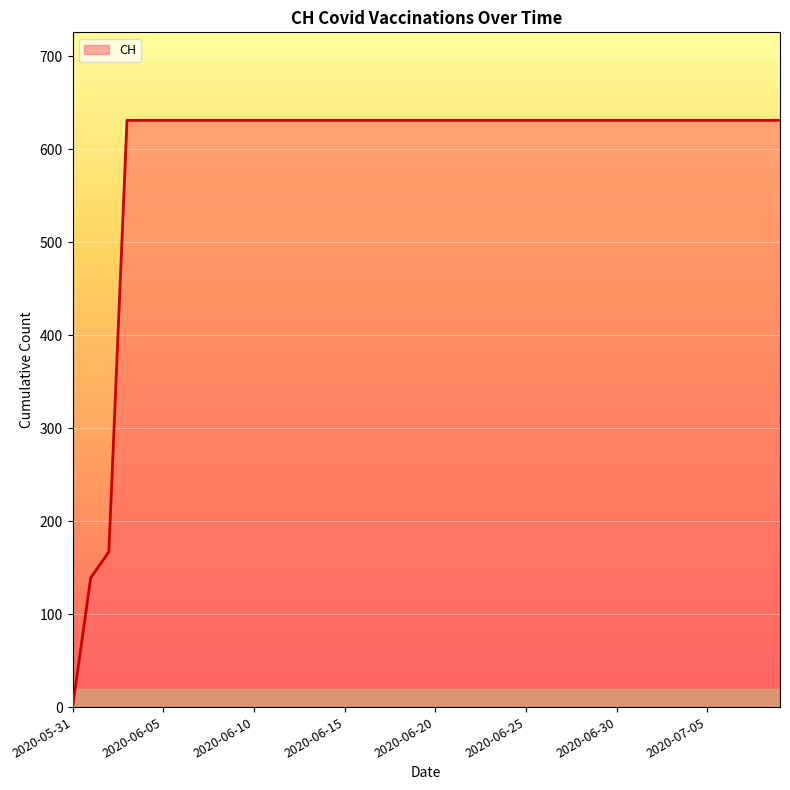

What is the difference between the maximum and minimum values?

631